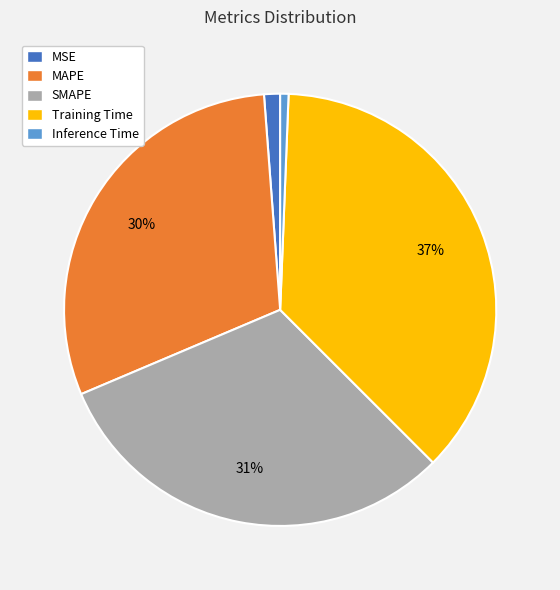

Count the number of slices in the pie.

5